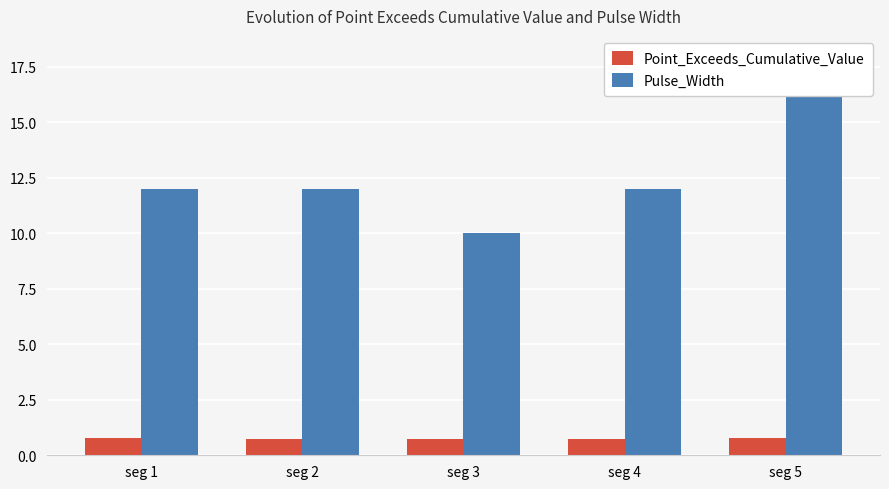

What is the value of the Point_Exceeds_Cumulative_Value bar at the 3rd from the left?

0.7